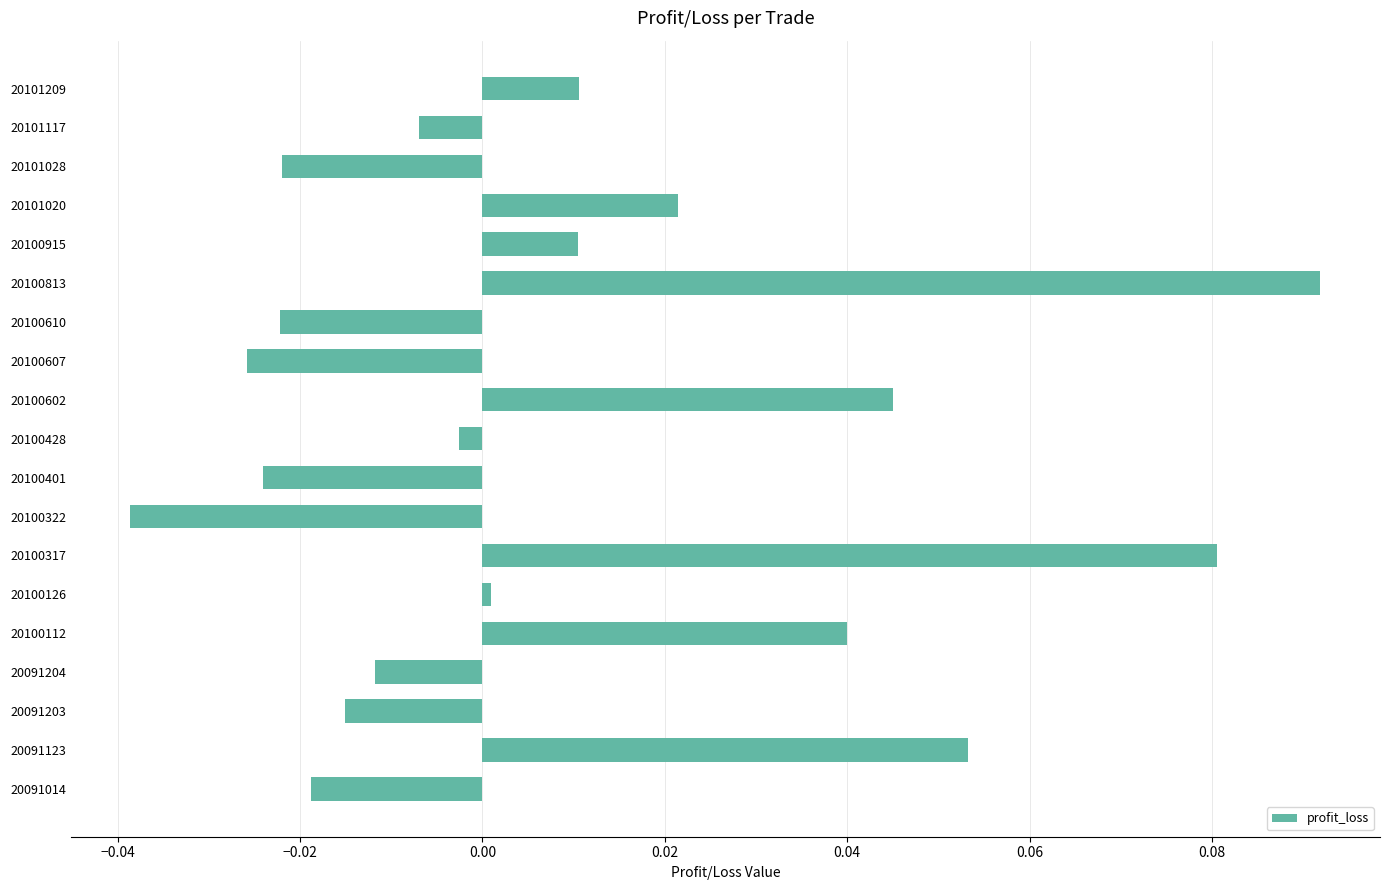

Are the bars horizontal?

Yes